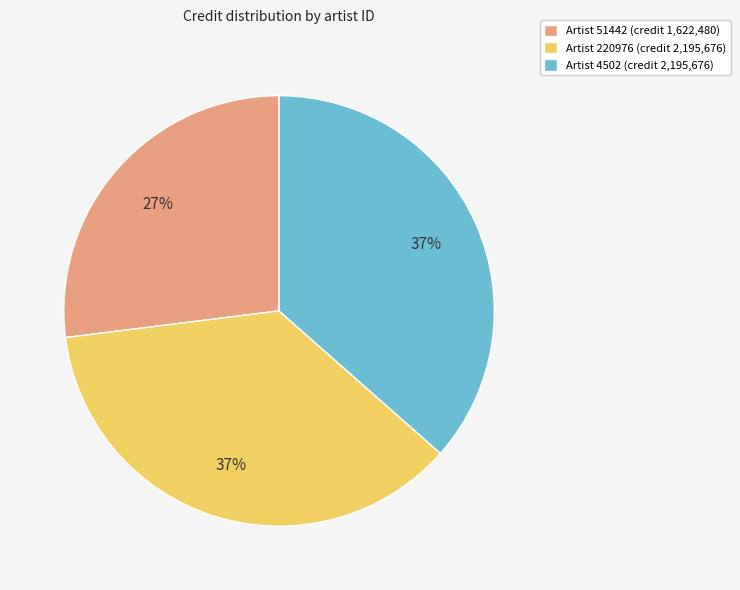

Does any single category account for the majority?

No